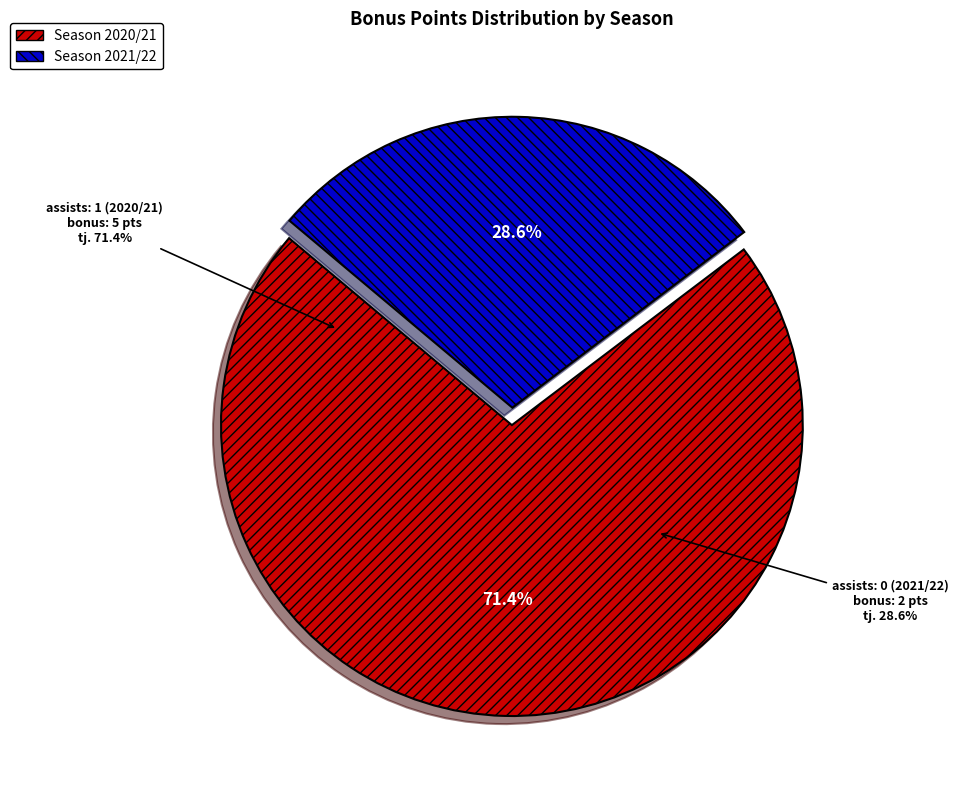

Does assists: 0 (2021/22) represent more than half of the total?

No